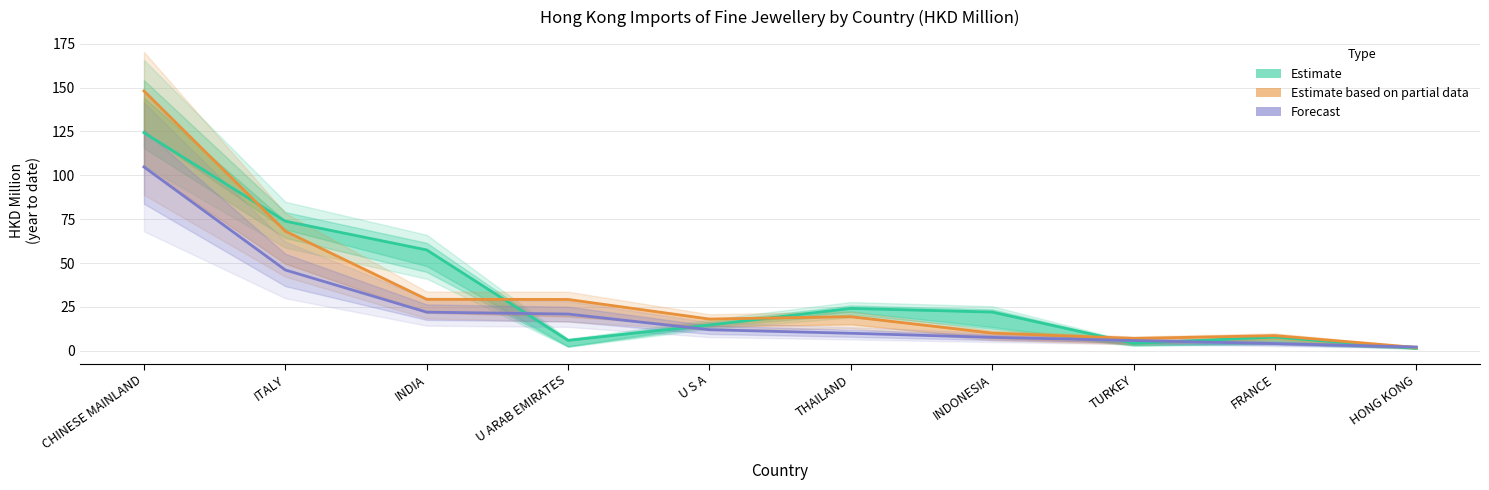

What is the total value across all series at ITALY?

188.1